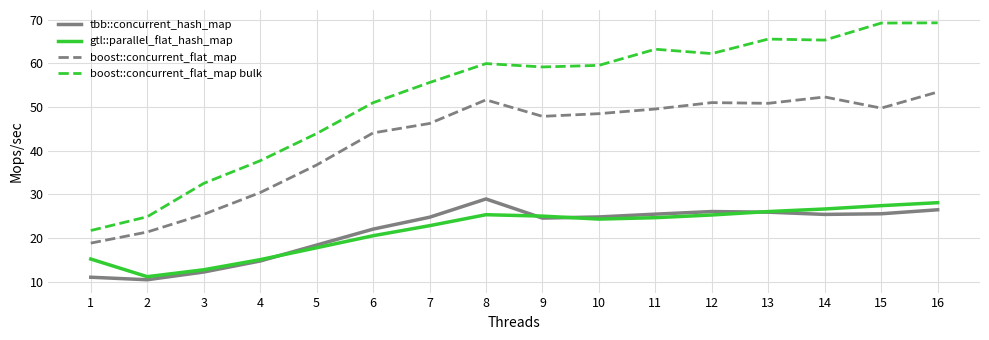

At which category is the sum across all series the highest?

16